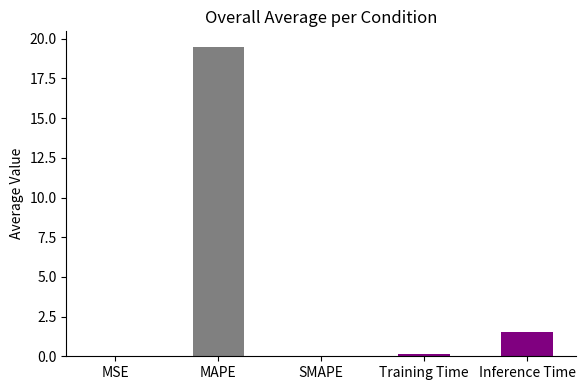

What is the sum of all values?

21.2